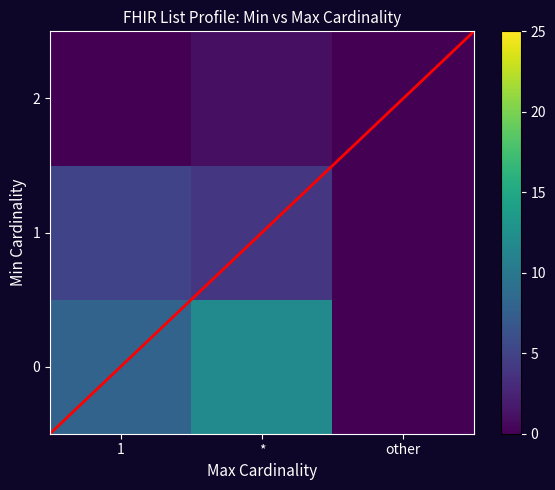

Which has a higher value, * or 1?

*